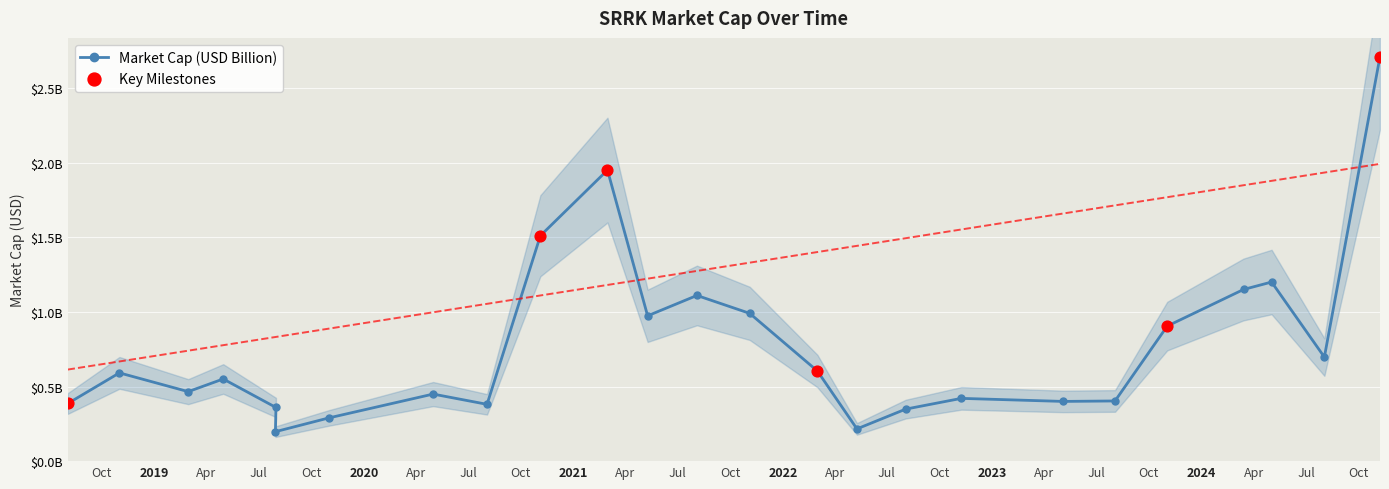

Which has a higher value, 2024-03-14 or 2021-03-01?

2021-03-01